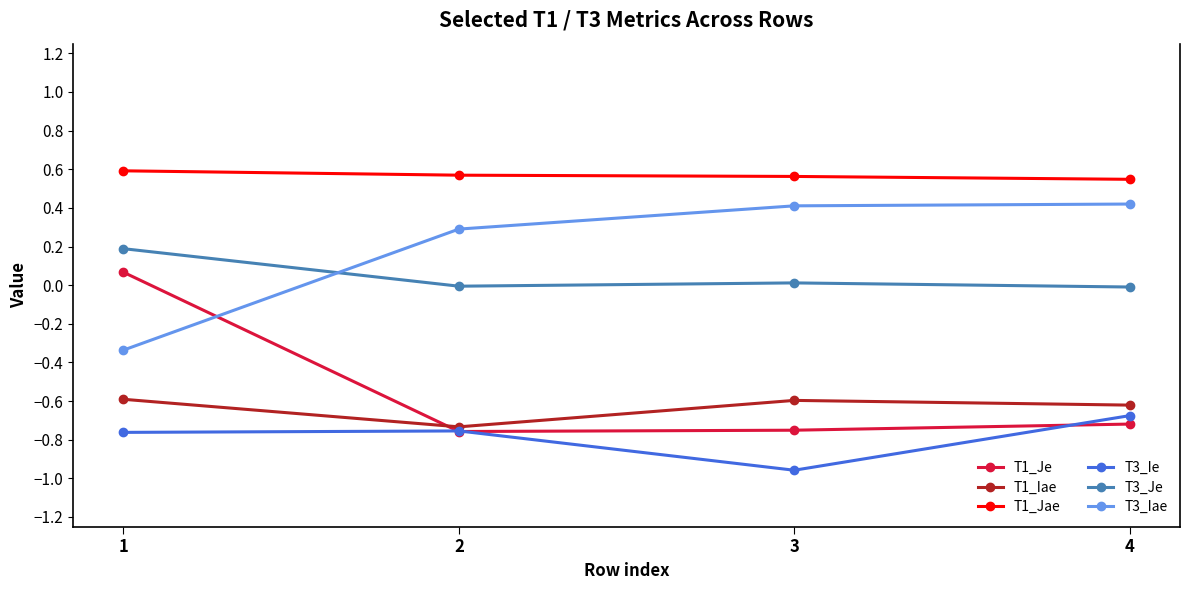

In T1_Iae, how many points are lower than both neighbors (excluding endpoints)?

1